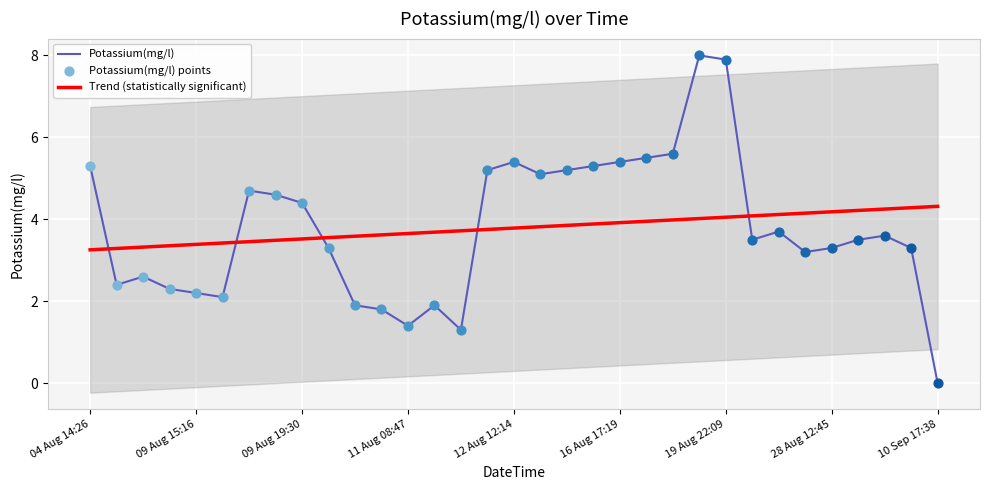

The value of Potassium(mg/l) at 16 Aug 17:19 is 7.6. True or false?

False